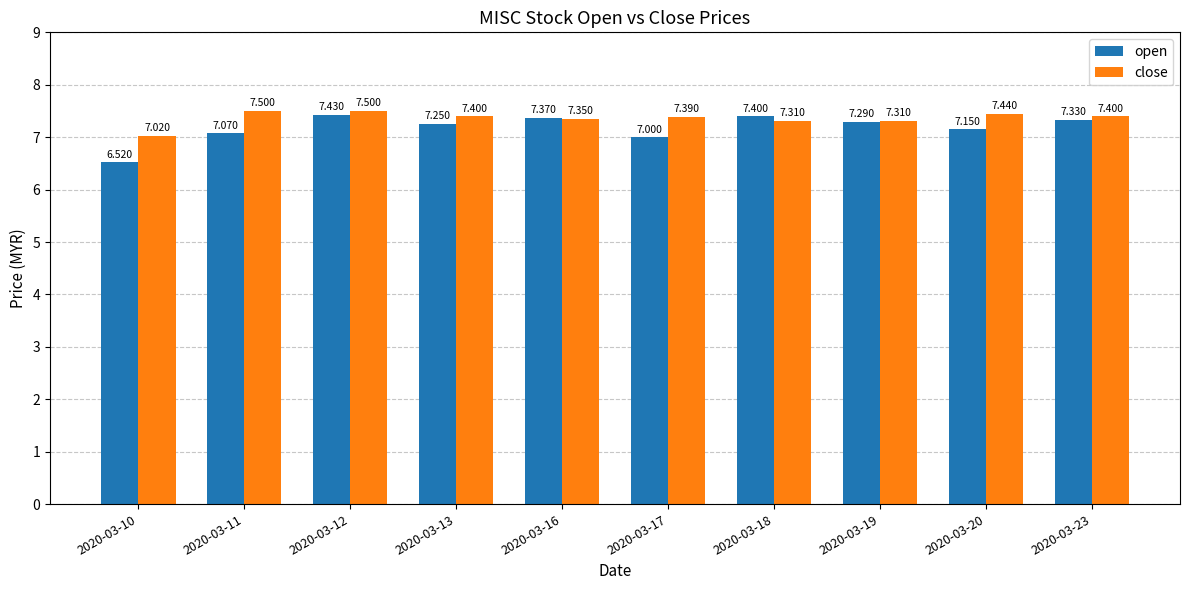

At which label does open reach its minimum?

2020-03-10